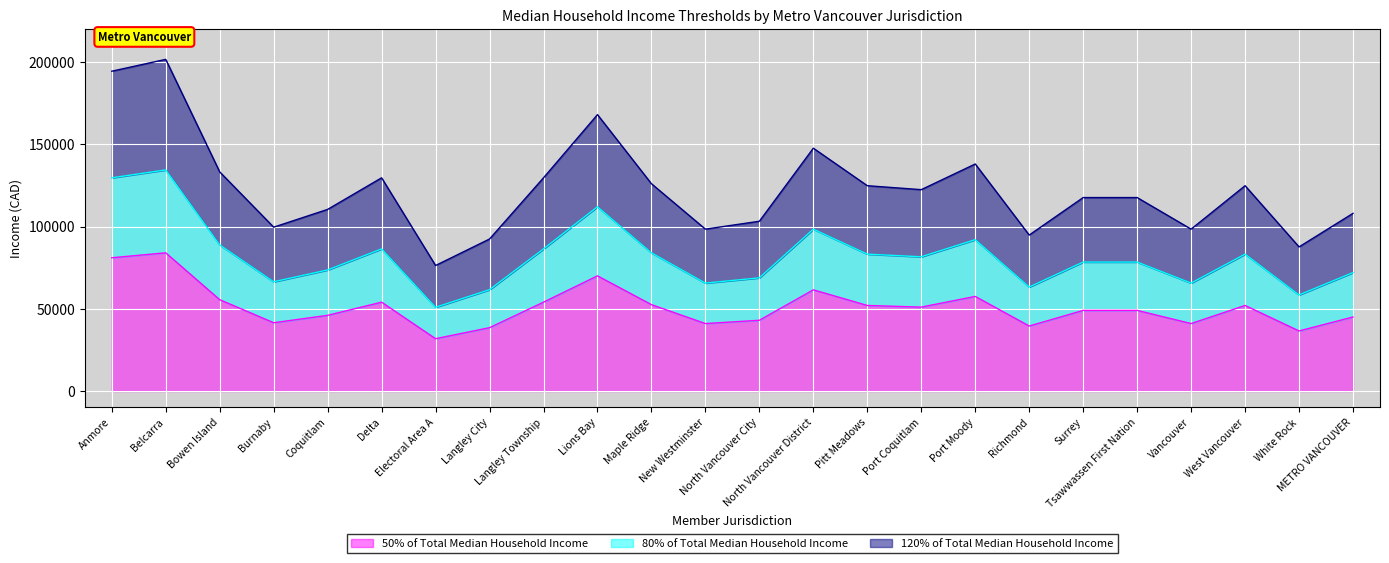

Count the number of data series in this chart.

3